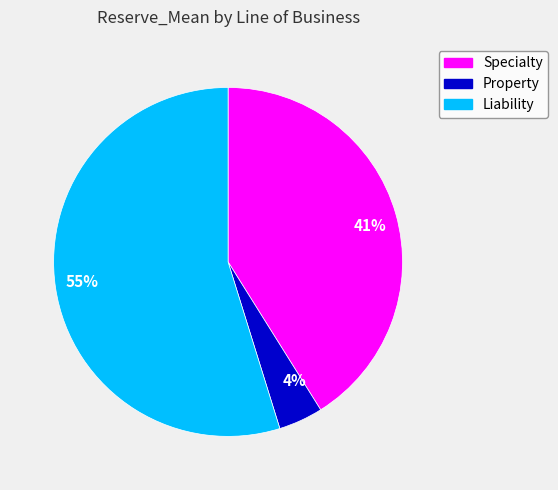

To the nearest percent, what portion does 4% represent?

4%